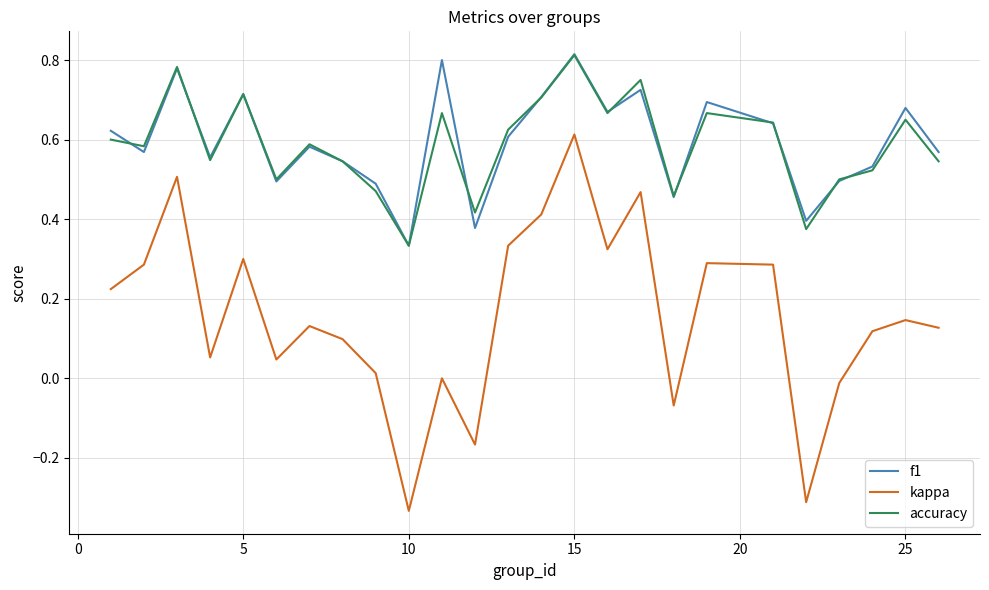

True or false: f1 and kappa intersect in this chart.

False